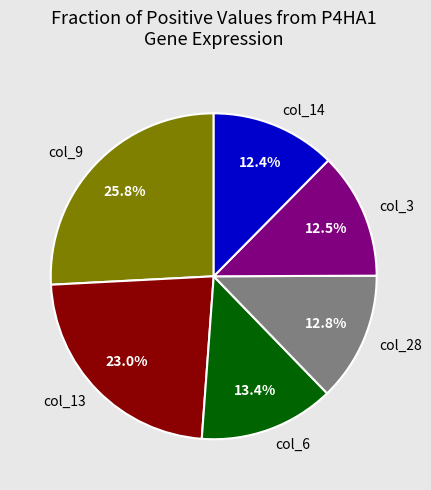

What is the ratio of the value at col_14 to the value at col_9?

0.5